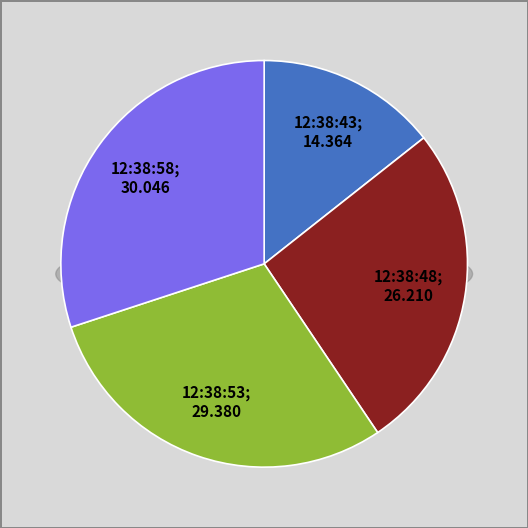

Is 12:39:08 the majority of the pie?

No